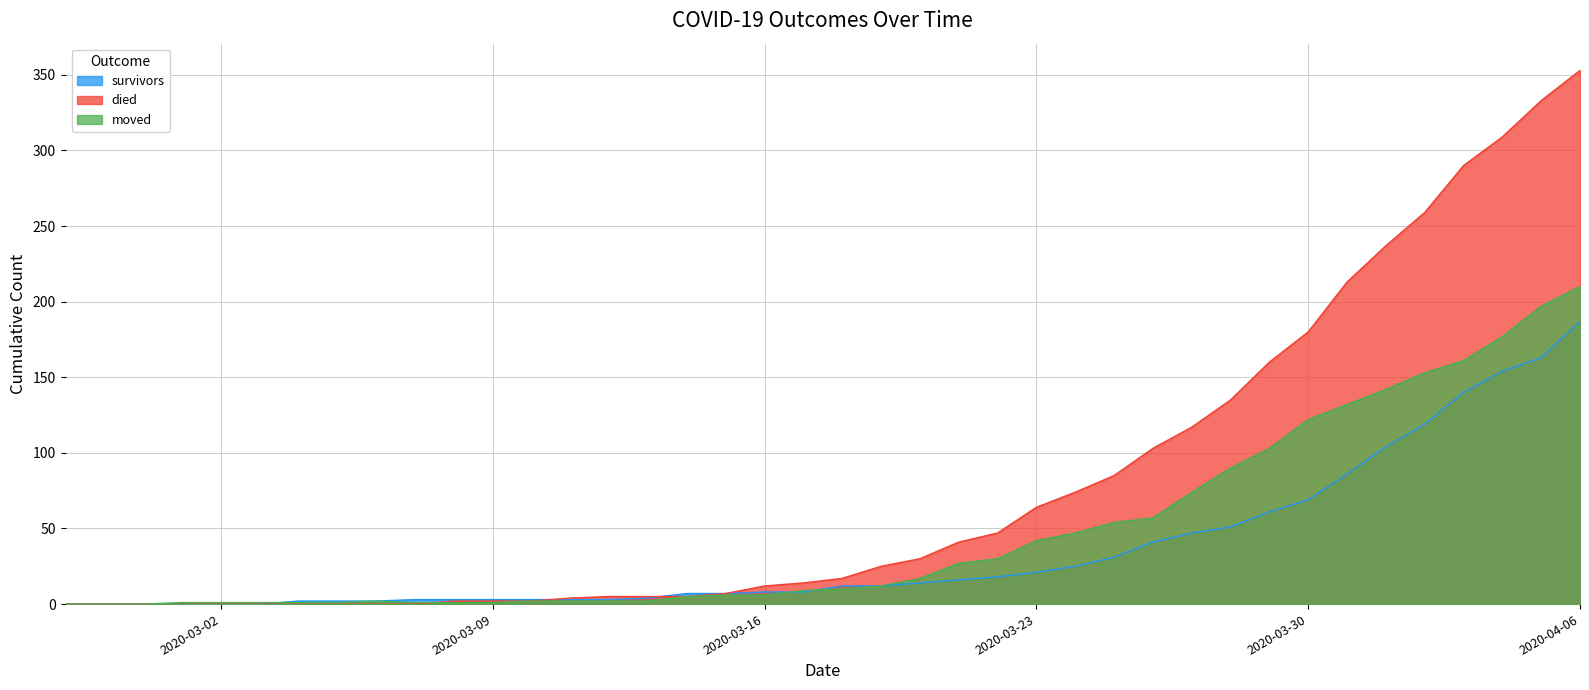

What is the spread (max minus min) of values at 2020-03-28?

84